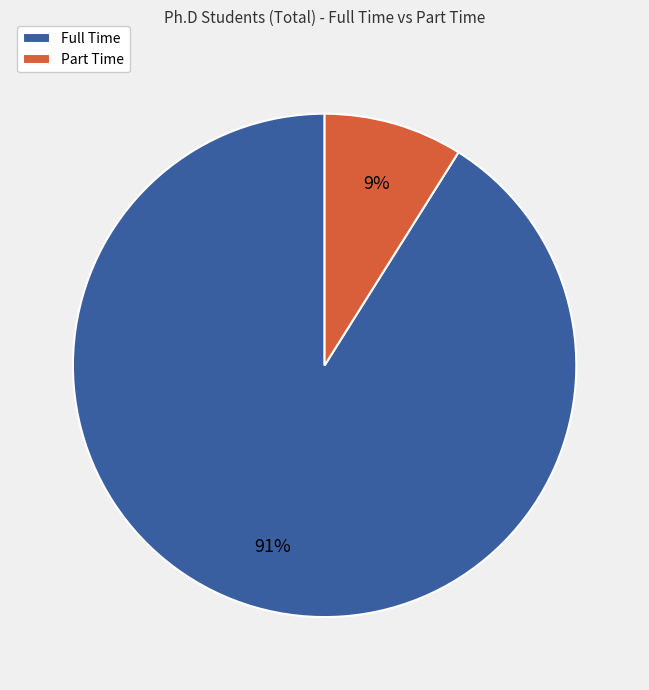

To the nearest percent, what is the difference between the largest and smallest slice percentages?

82%